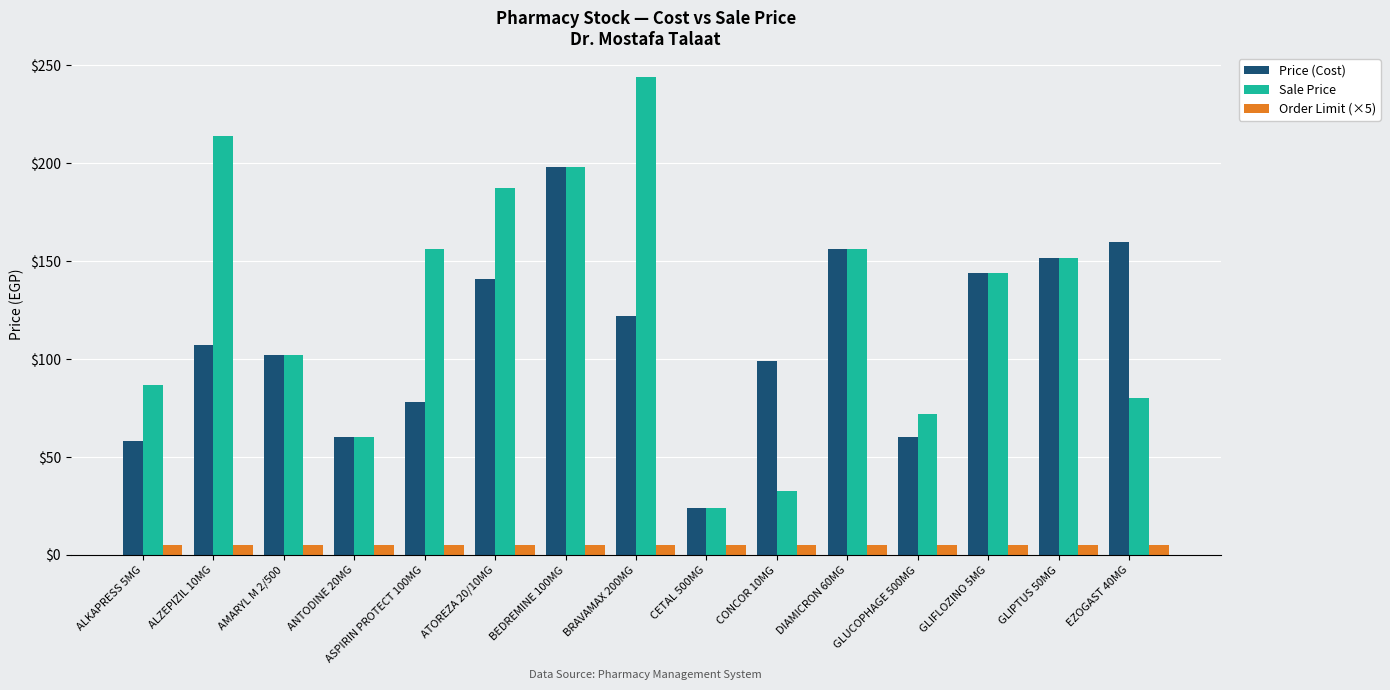

Which series has the largest total across all categories?

Sale Price